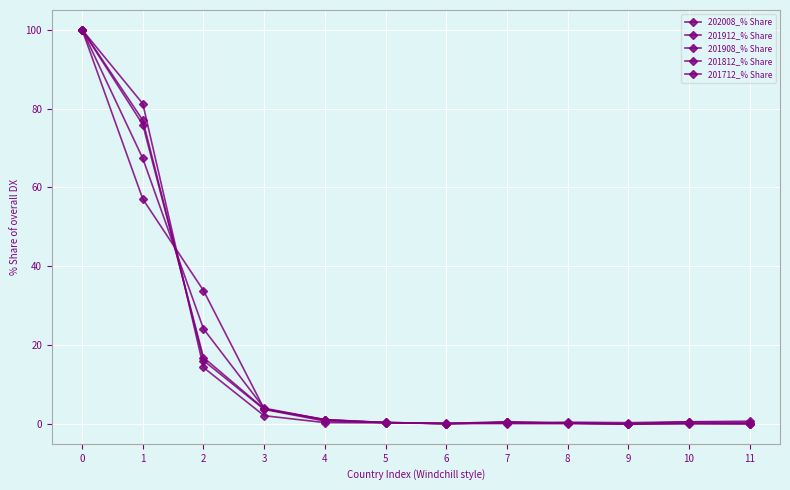

Reading left to right, transcribe all the data shown in this chart.

202008_% Share: 100.0	81.2	14.4	2.1	0.4	0.3	0.1	0.1	0.1	0.1	0.1	0.1
201912_% Share: 100.0	77.0	16.1	3.7	0.8	0.4	0.1	0.4	0.3	0.0	0.2	0.1
201908_% Share: 100.0	75.9	16.9	3.9	1.1	0.4	0.1	0.4	0.3	0.0	0.2	0.1
201812_% Share: 100.0	67.4	24.2	4.0	1.1	0.4	0.1	0.6	0.2	0.1	0.6	0.3
201712_% Share: 100.0	57.1	33.9	3.8	1.1	0.3	0.2	0.3	0.5	0.4	0.6	0.7